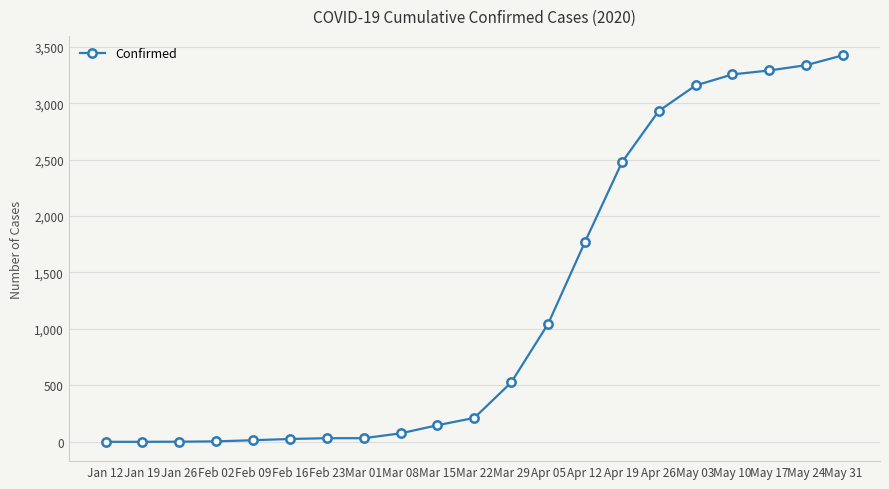

How many lines are shown in the chart?

1